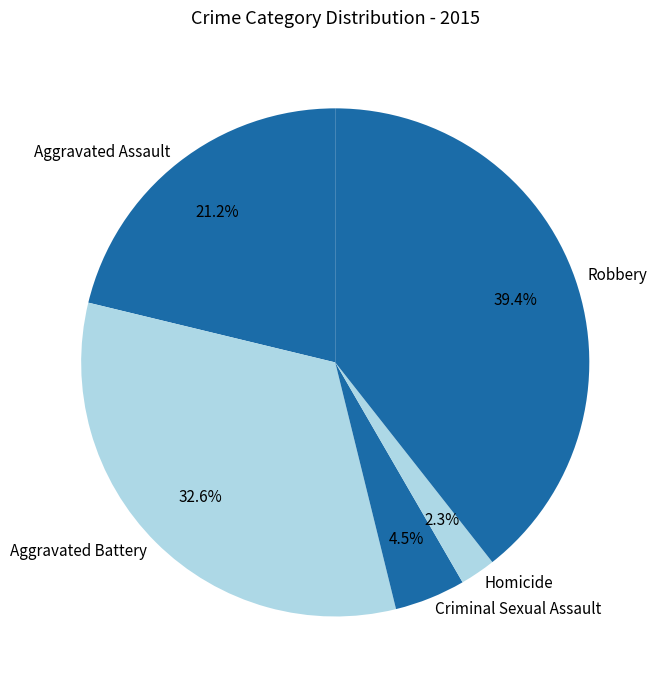

Count the number of slices in the pie.

5